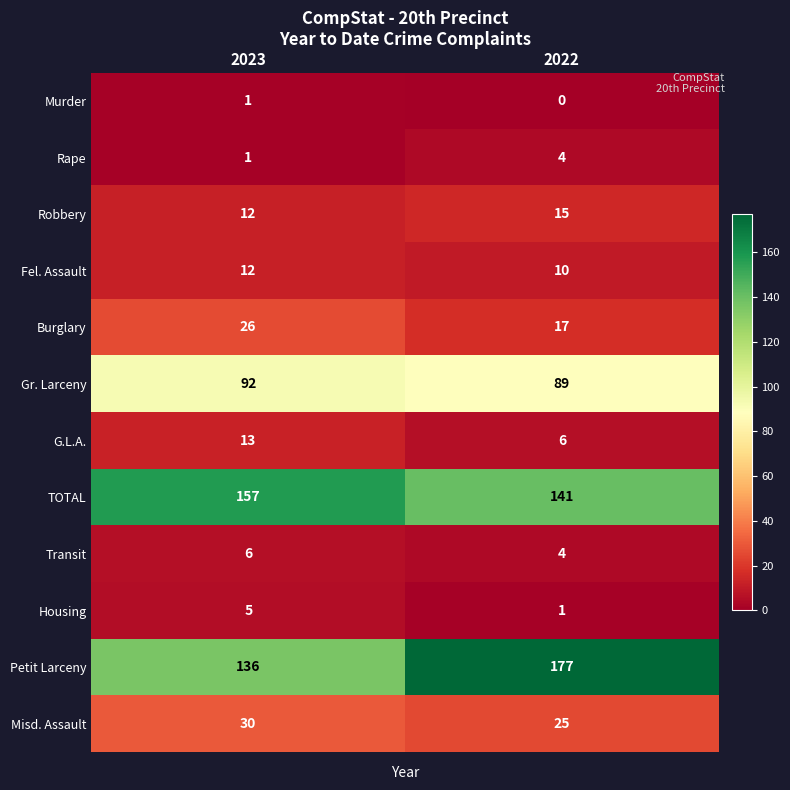

Reading left to right, what are all the values shown in this chart?

Murder: 1	0
Rape: 1	4
Robbery: 12	15
Fel. Assault: 12	10
Burglary: 26	17
Gr. Larceny: 92	89
G.L.A.: 13	6
TOTAL: 157	141
Transit: 6	4
Housing: 5	1
Petit Larceny: 136	177
Misd. Assault: 30	25